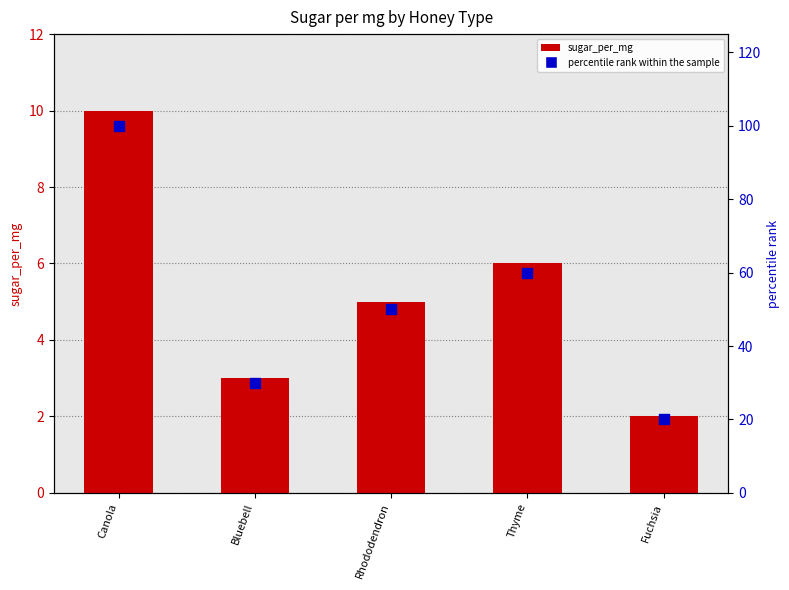

What are all the series names shown in the legend?

sugar_per_mg, percentile rank within the sample